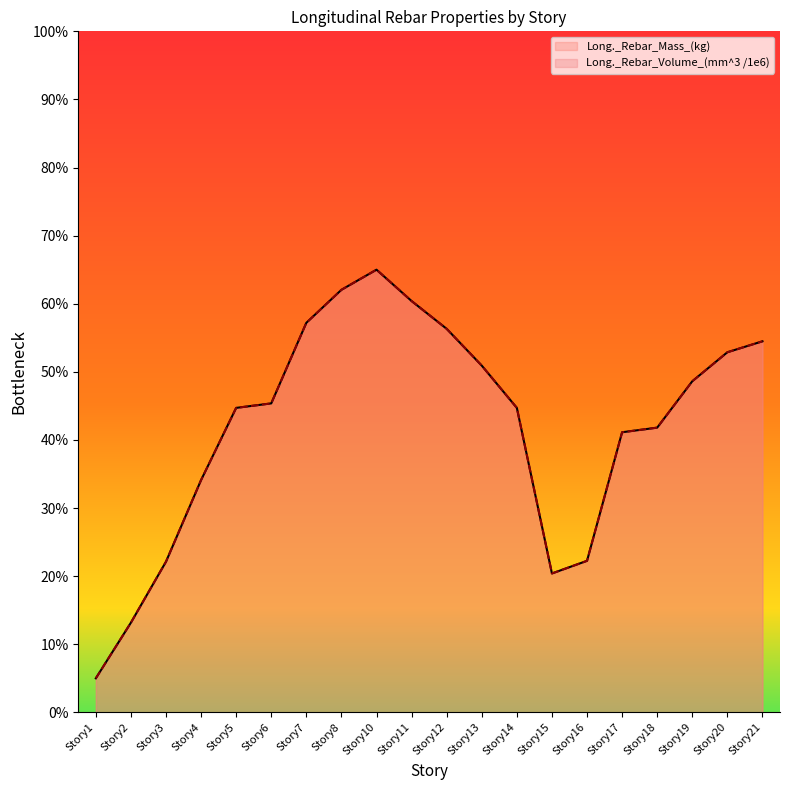

Count the number of categories in the chart.

20